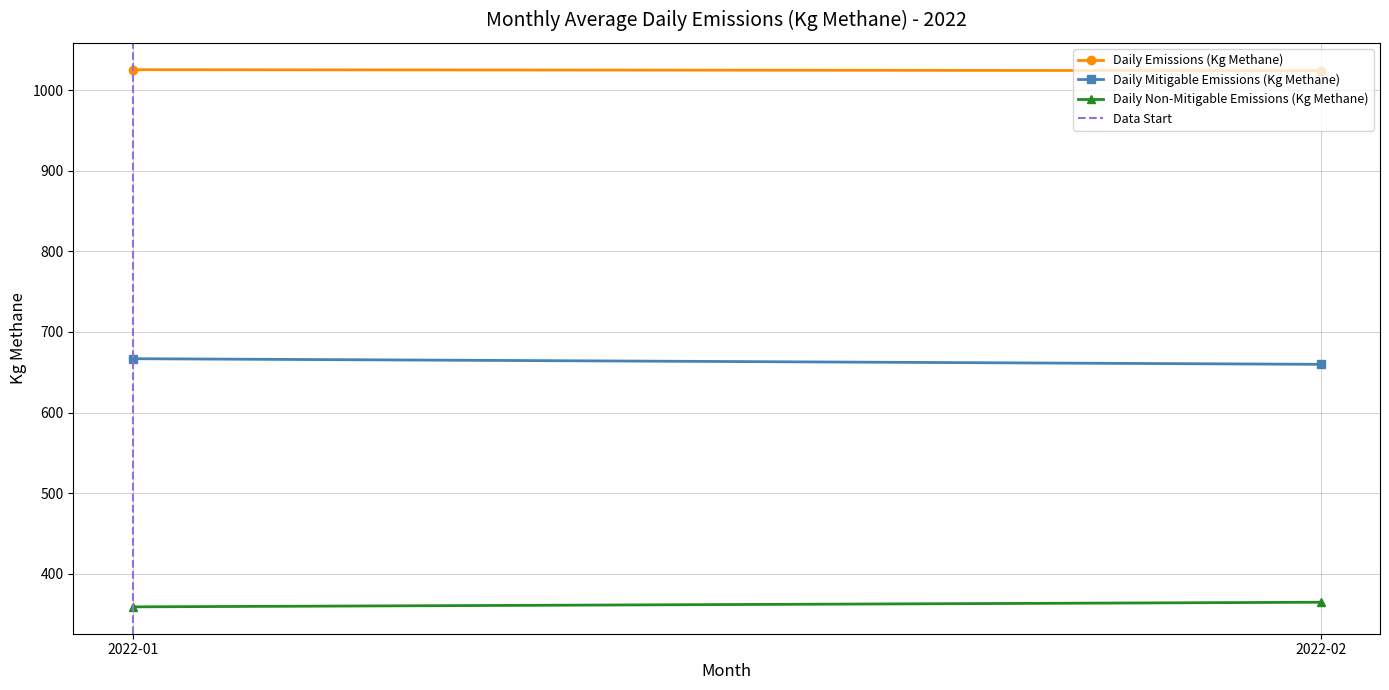

At which label does Daily Non-Mitigable Emissions (Kg Methane) first exceed 364?

2022-02